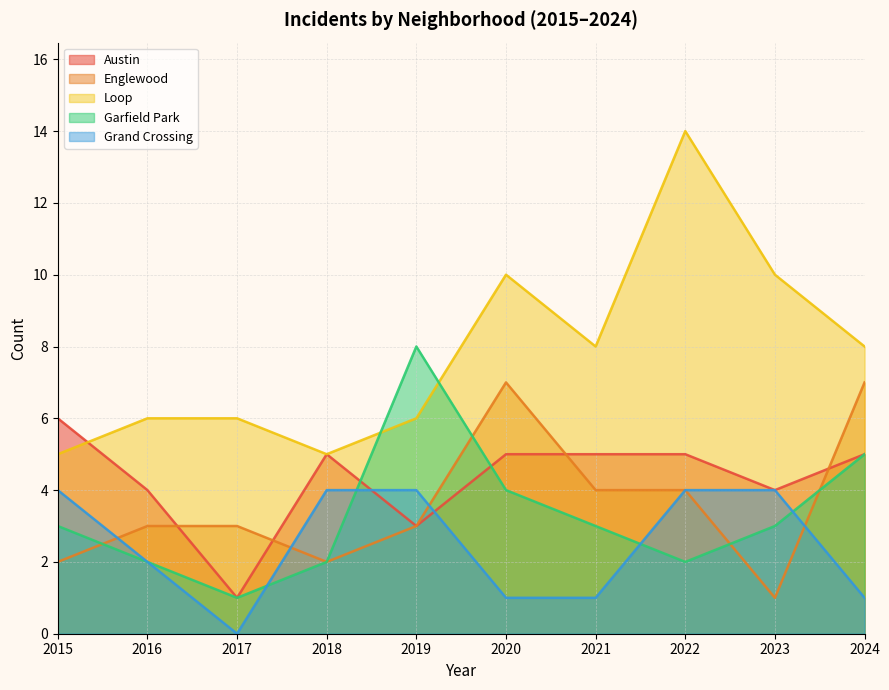

What is the spread (max minus min) of values at 2022?

12